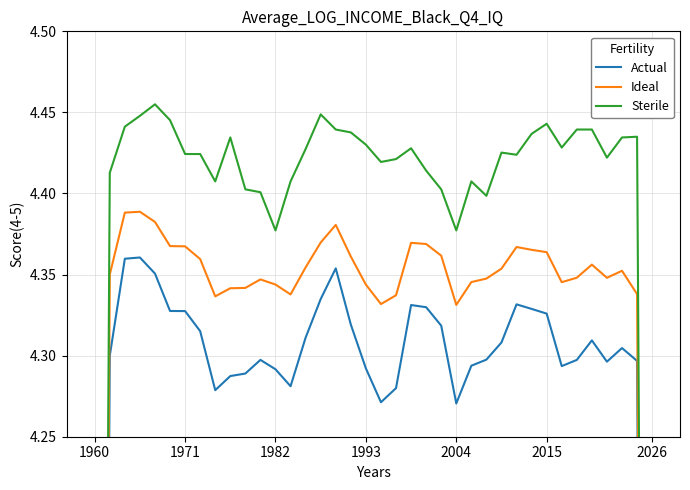

What is the spread (max minus min) of values at 17?

0.1